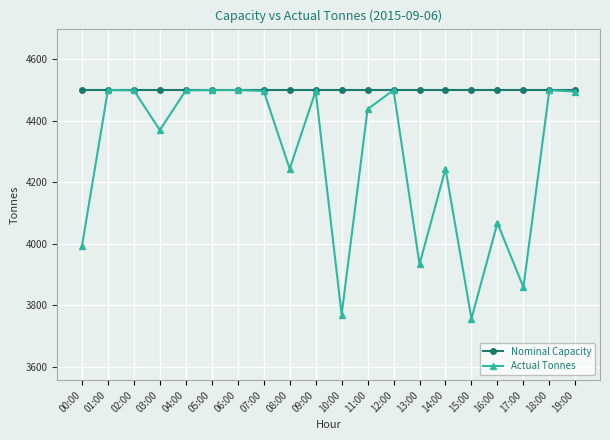

How many data points in Actual Tonnes are less than 4495?

10